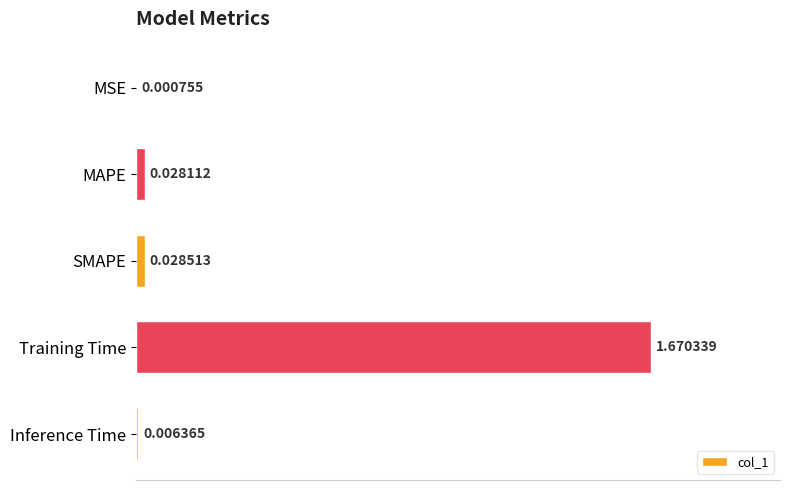

Between MSE and Training Time, which is larger?

Training Time